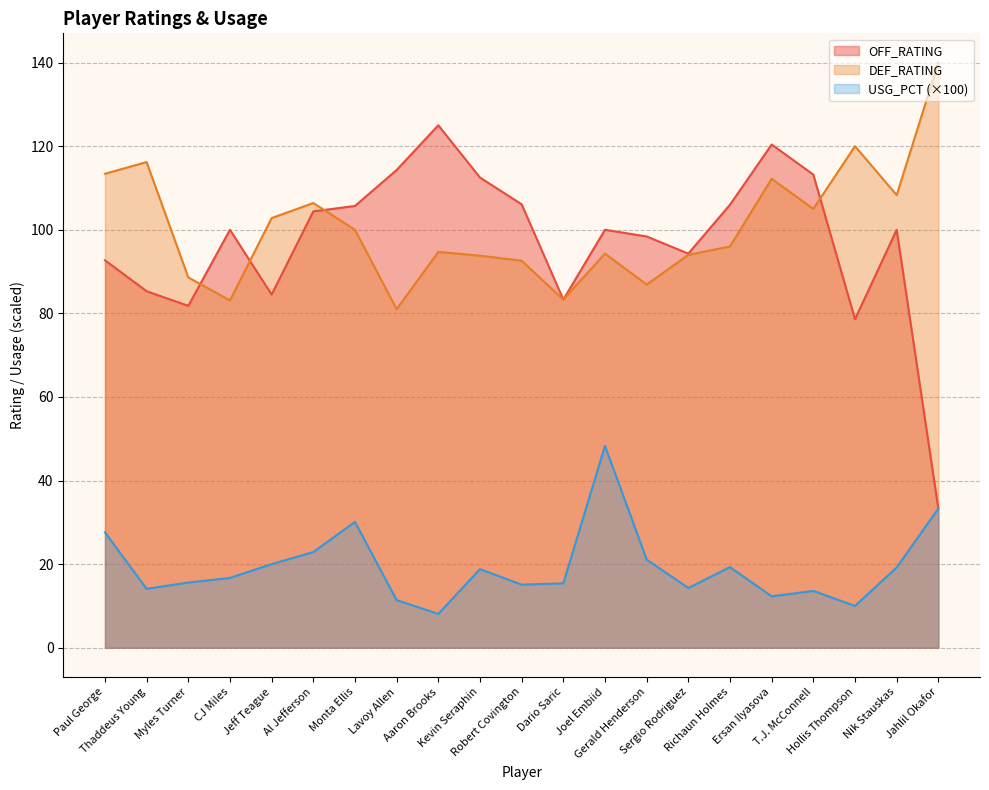

What is the total value across all series at CJ Miles?

199.8